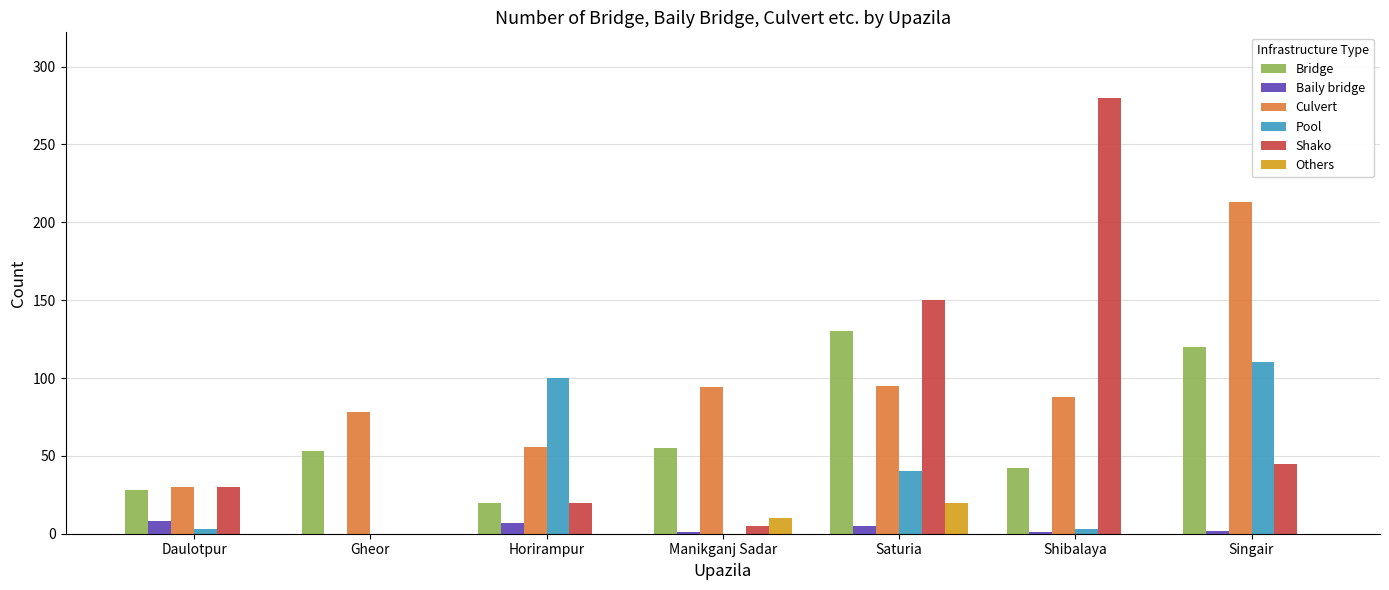

True or false: Baily bridge has a value of 0 at Gheor.

True